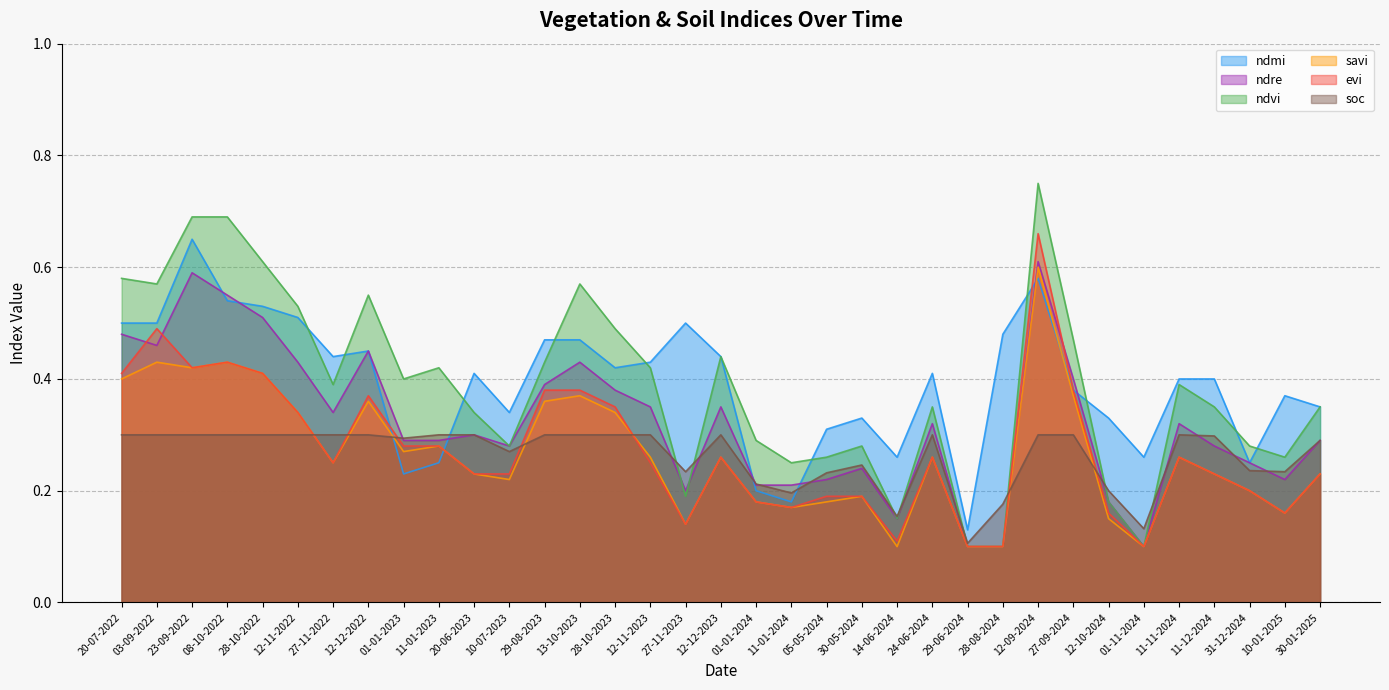

What is the total value across all series at 12-11-2022?

2.5